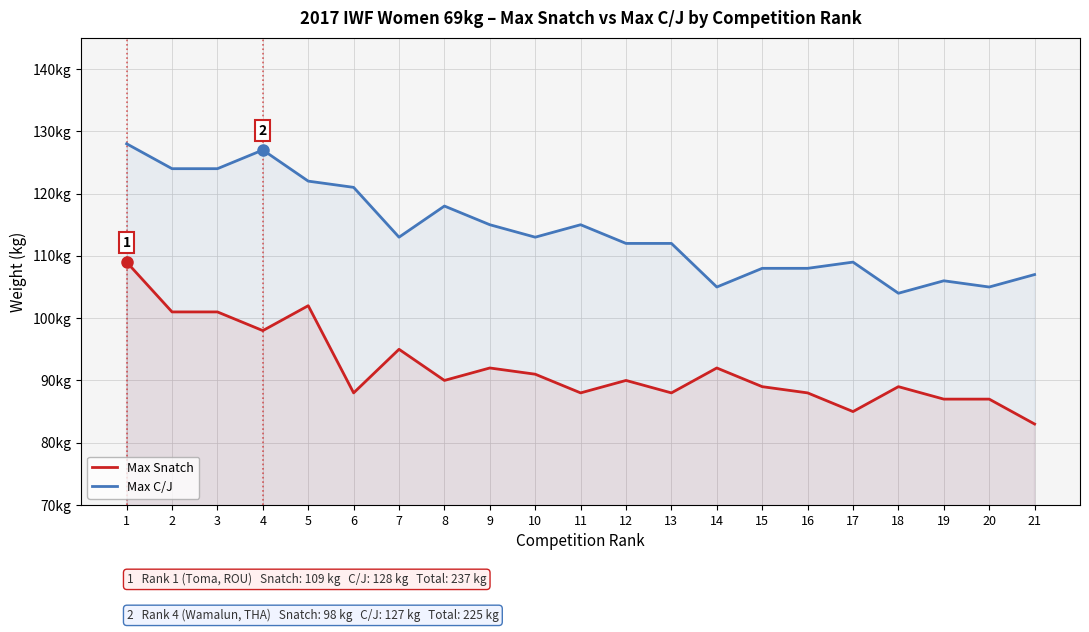

Which series has the largest total across all categories?

Max C/J